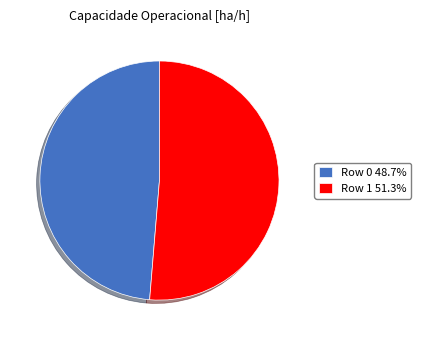

Is Row 0 48.7% the majority of the pie?

No